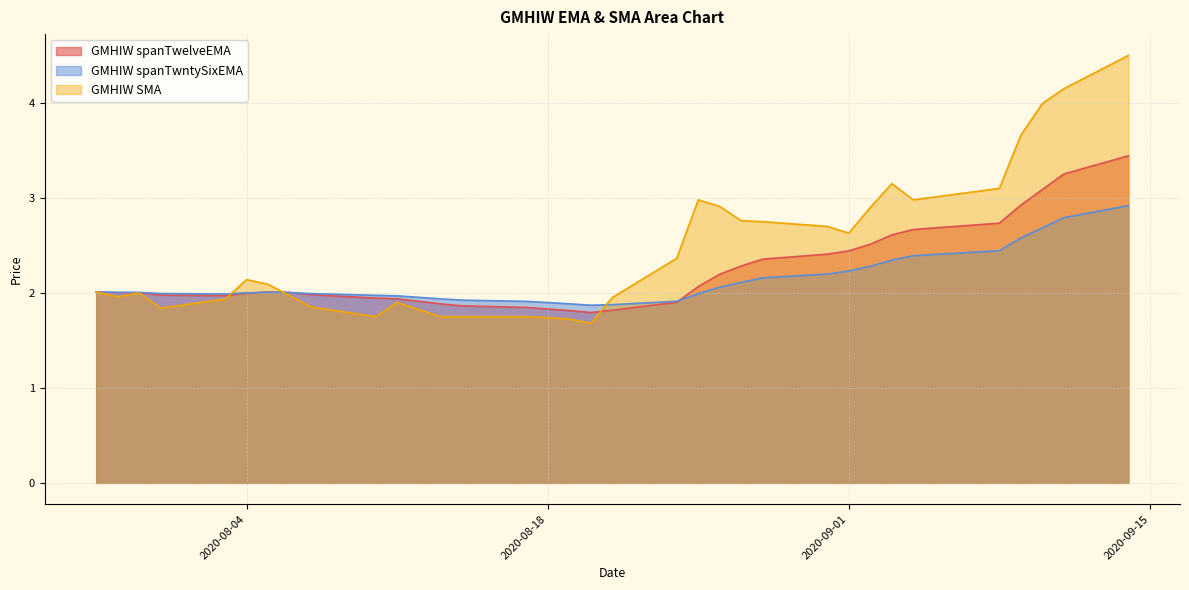

How many interior local peaks does the GMHIW spanTwelveEMA series have?

1